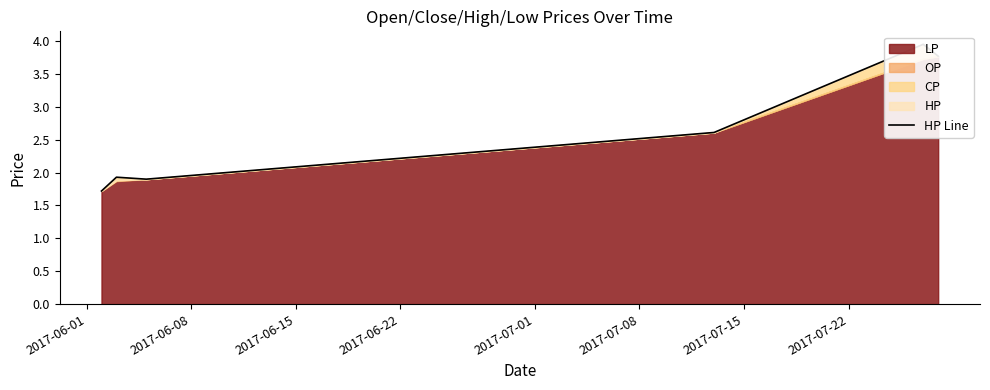

The value at 2017-07-08 is 2.4. True or false?

False